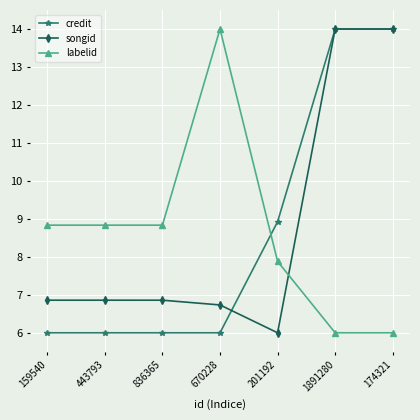

Rank the series at 443793 from highest to lowest value.

labelid, songid, credit